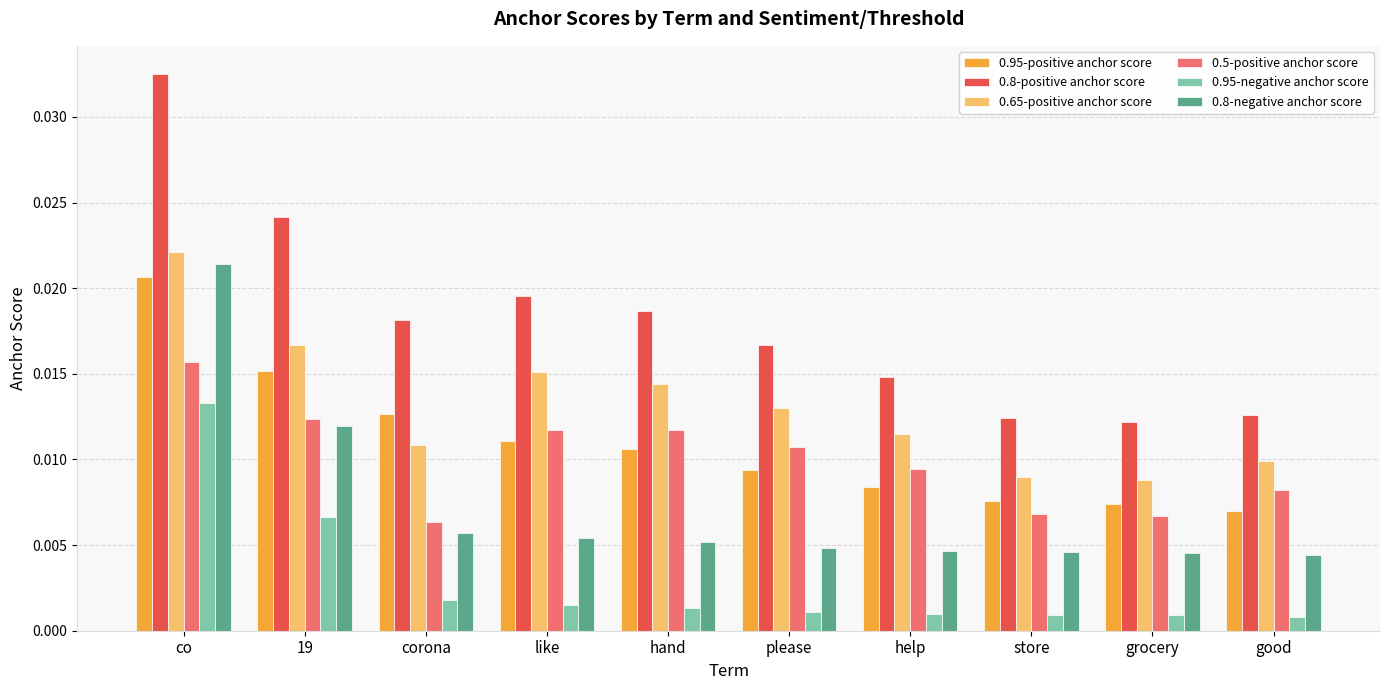

What are all the series names shown in the legend?

0.95-positive anchor score, 0.8-positive anchor score, 0.65-positive anchor score, 0.5-positive anchor score, 0.95-negative anchor score, 0.8-negative anchor score